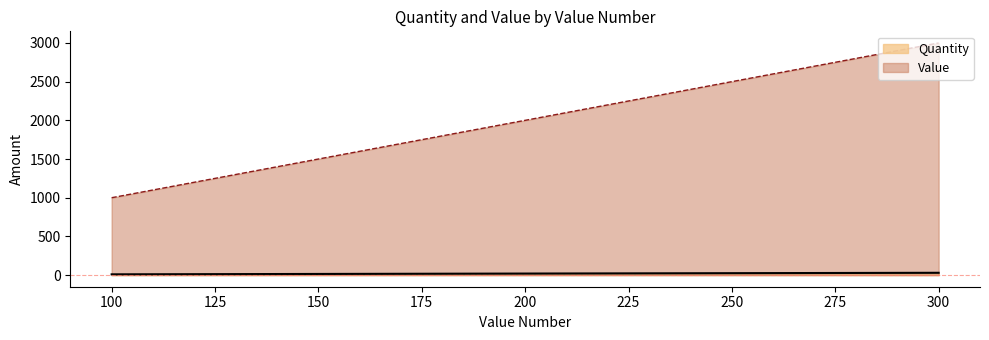

Reading left to right, list all the values displayed in this chart.

Quantity: 100=10	200=20	300=30
Value: 100=1000	200=2000	300=3000